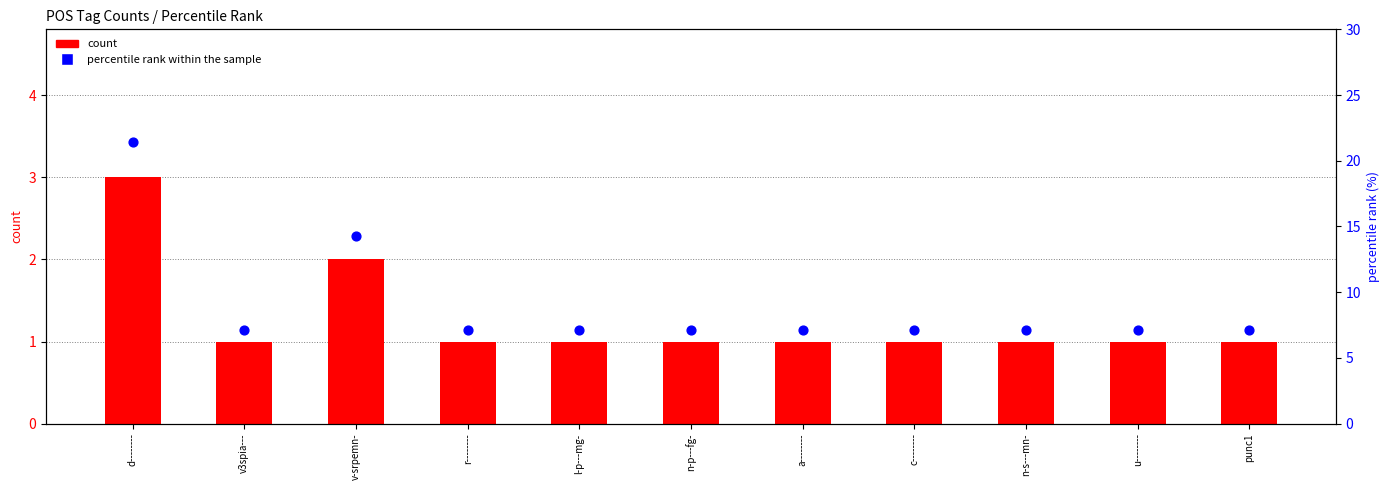

Which series reaches the minimum Y coordinate?

count